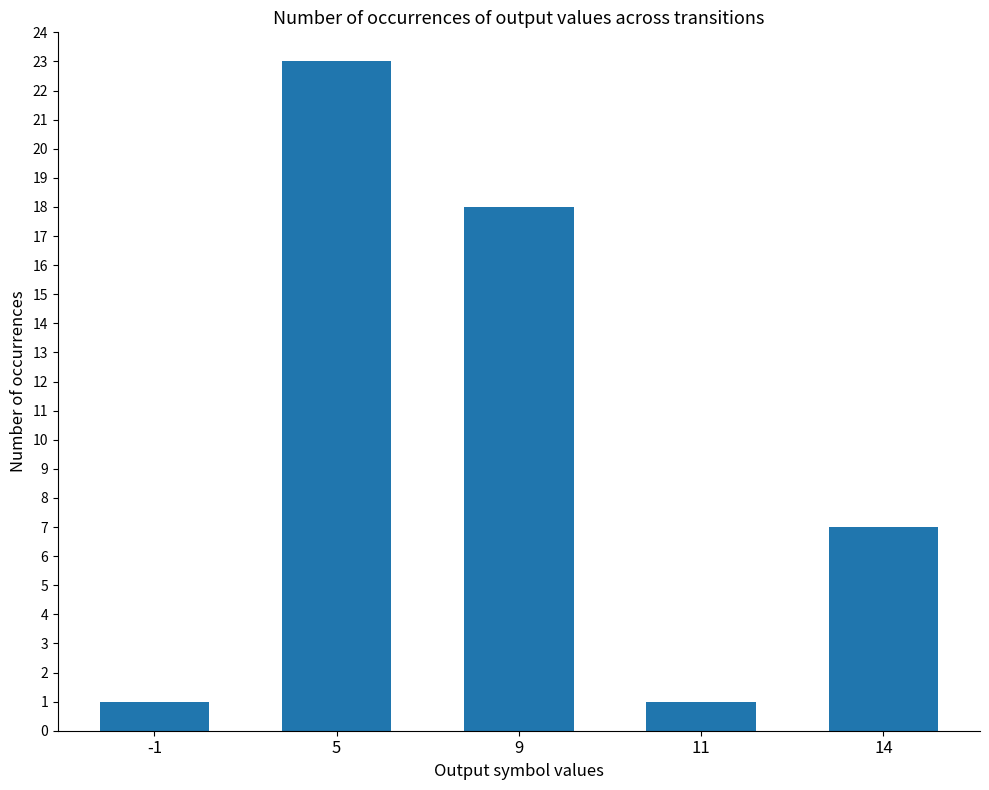

What is the smallest value displayed?

1